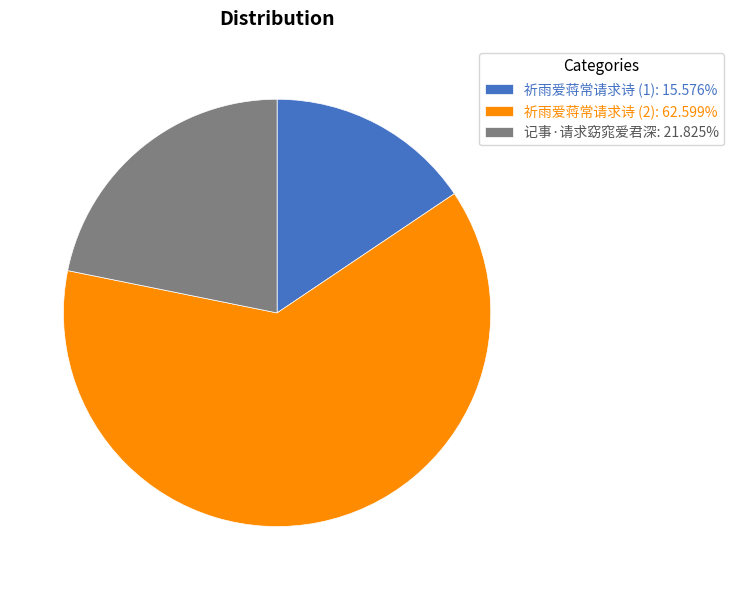

Do 祈雨爱蒋常请求诗 (2): 62.599% and 记事·请求窈窕爱君深: 21.825% together represent more than half of the pie?

Yes